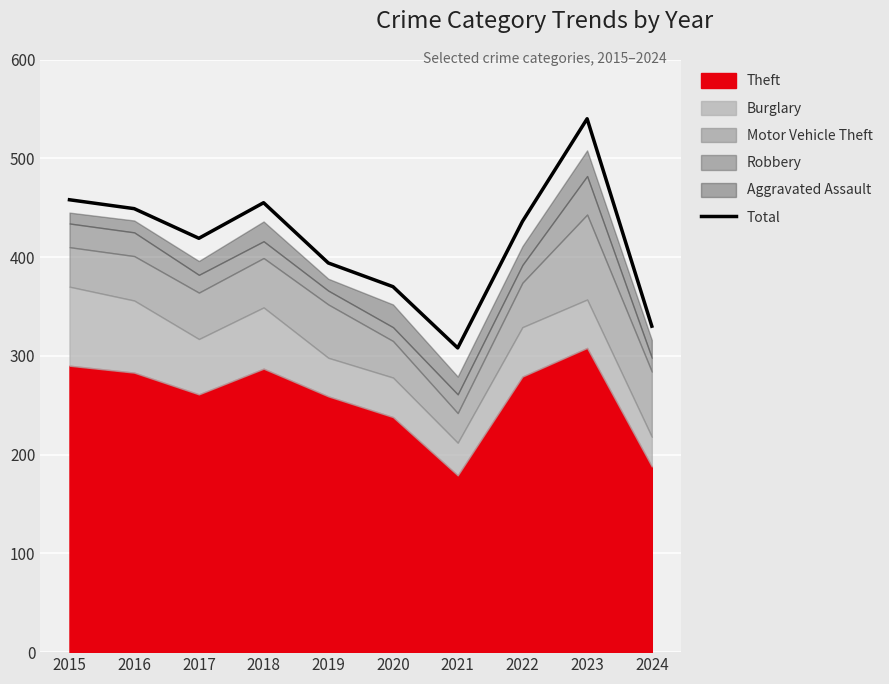

What is the difference between the maximum and second lowest values?

210